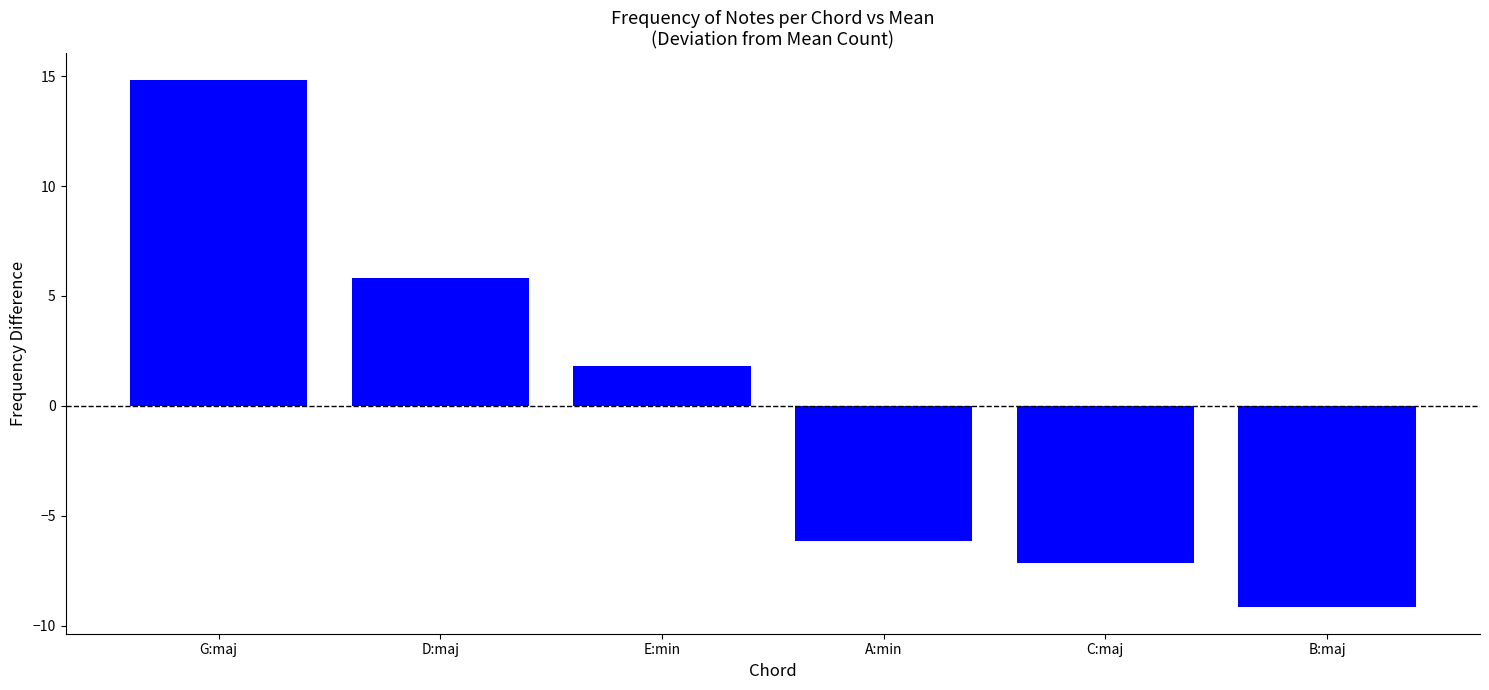

What position from the right is D:maj?

5